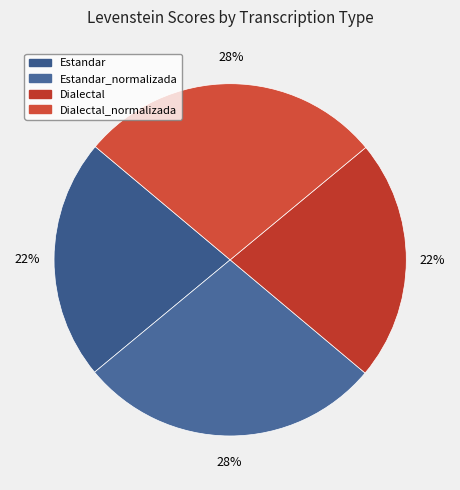

Does Estandar account for over 50% of the chart?

No